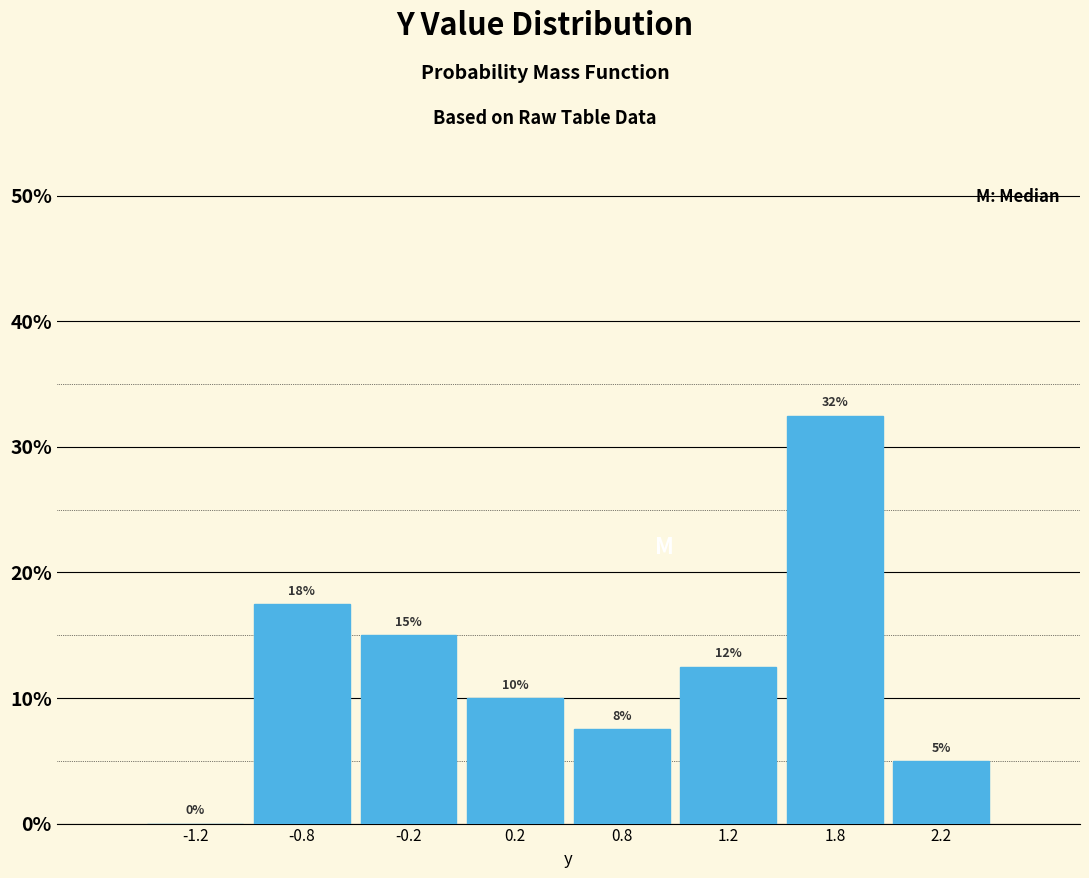

Is it true that the value at 0.8 is 11.2?

False